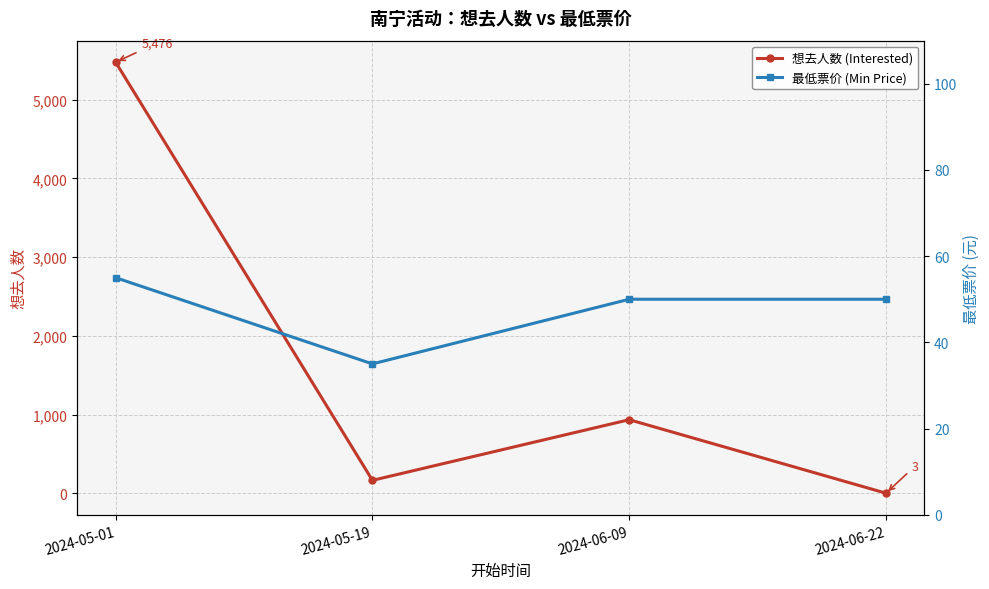

Reading left to right, transcribe all the data shown in this chart.

想去人数 (Interested): 5476	166	936	3
最低票价 (Min Price): 55	35	50	50